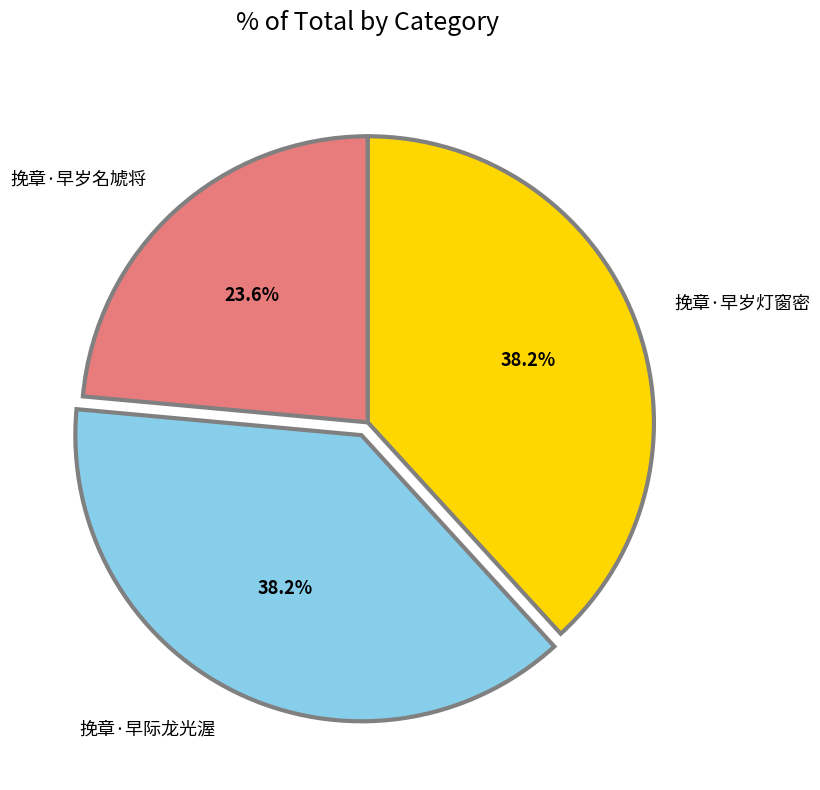

Count the number of slices in the pie.

3